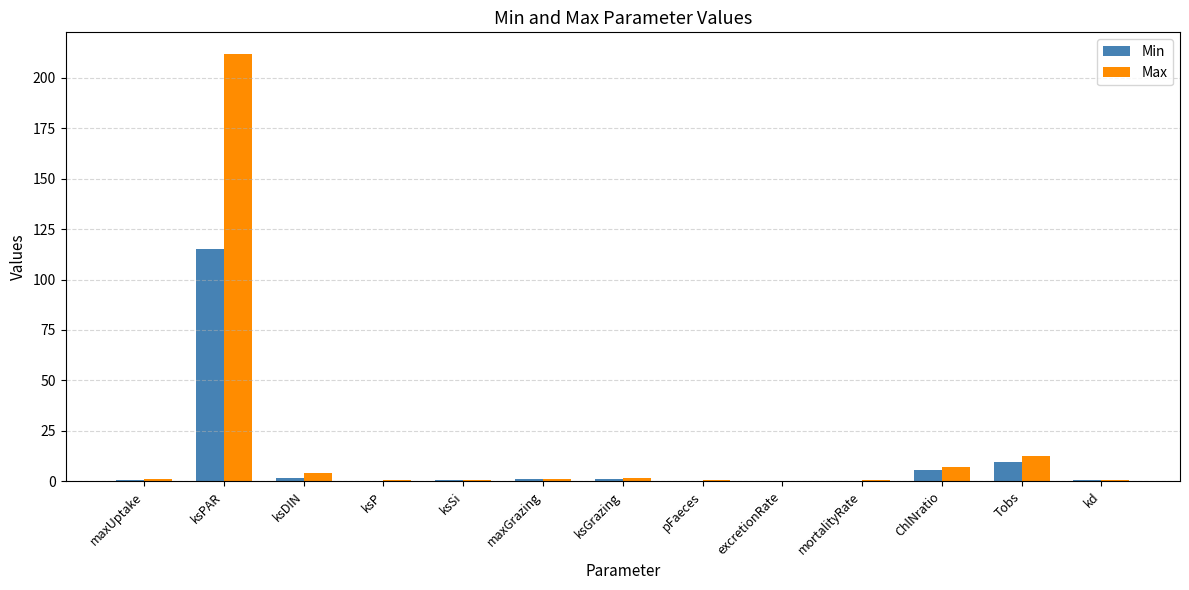

What is the sum of all Max values?

241.8